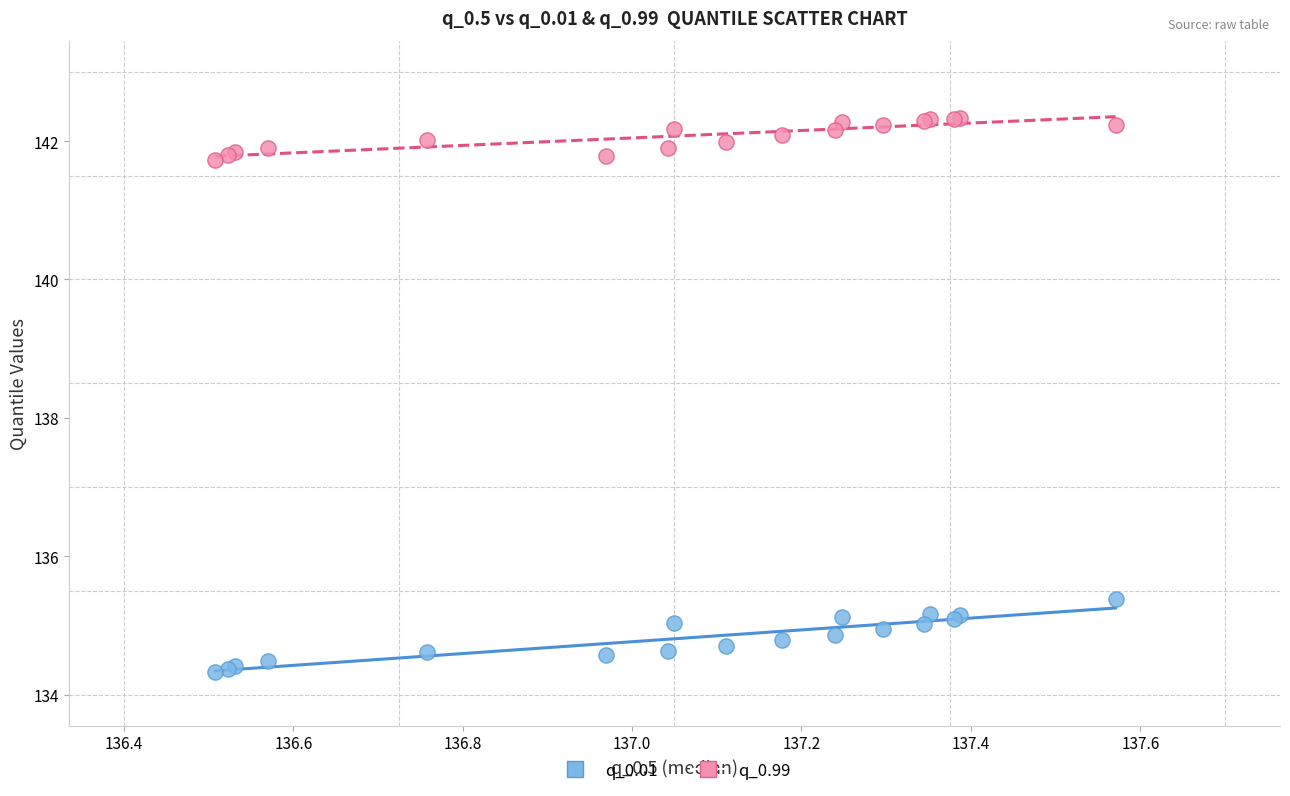

Which series has the widest spread of Y values?

q_0.01